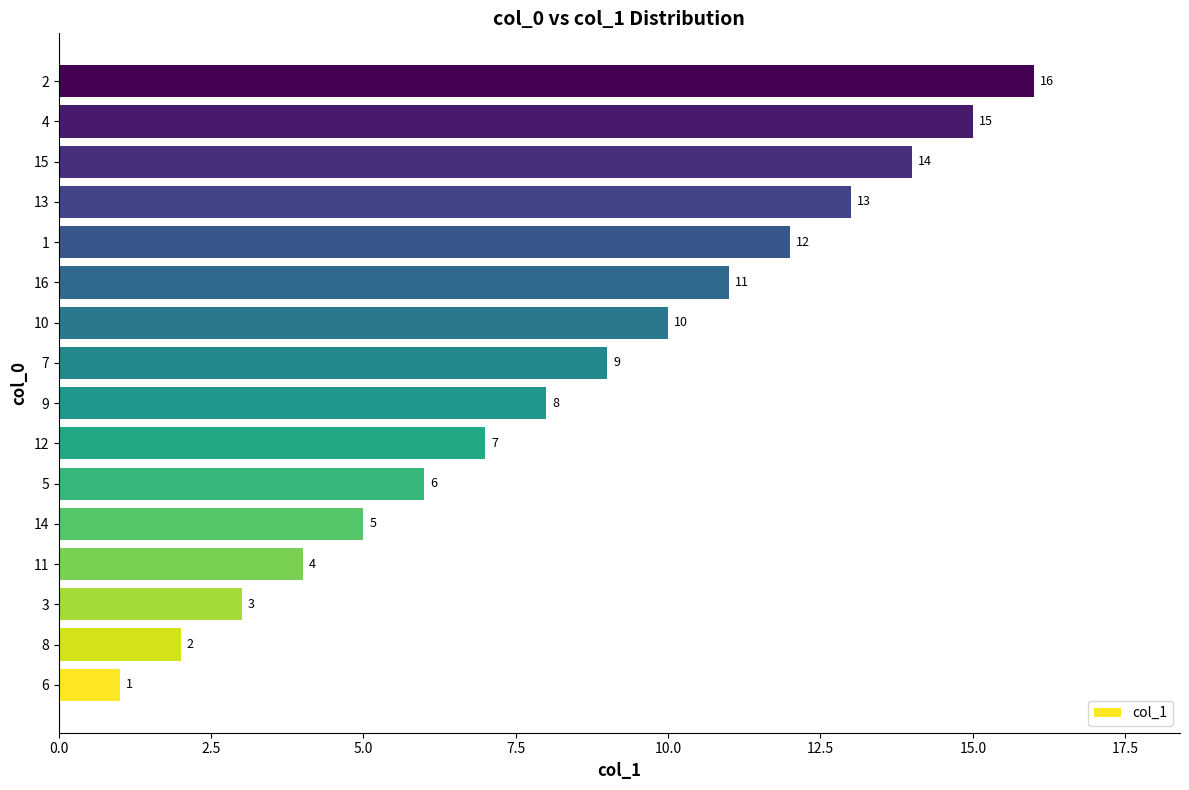

What is the maximum value shown in the chart?

16